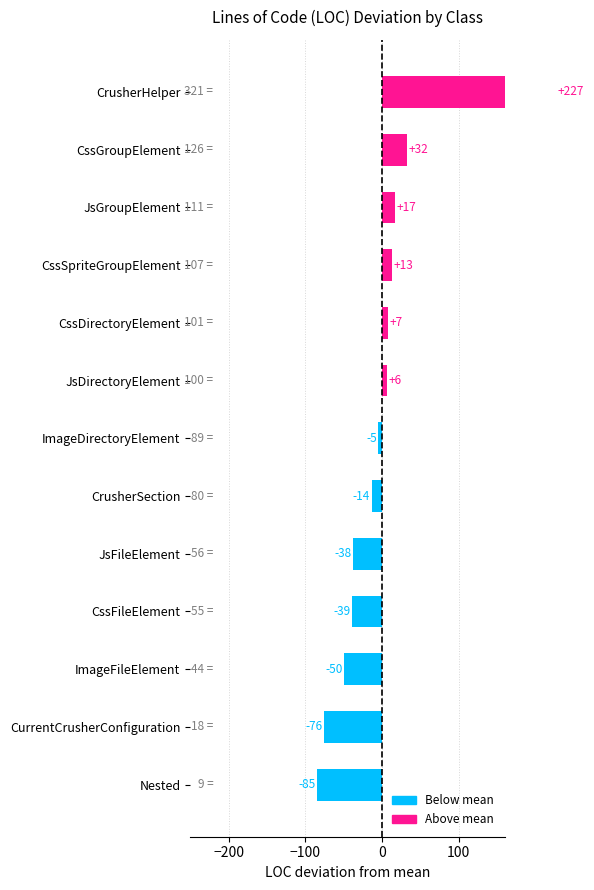

Reading left to right, what are all the values shown in this chart?

-84.6	-75.6	-49.6	-38.6	-37.6	-13.6	-4.6	6.4	7.4	13.4	17.4	32.4	227.4